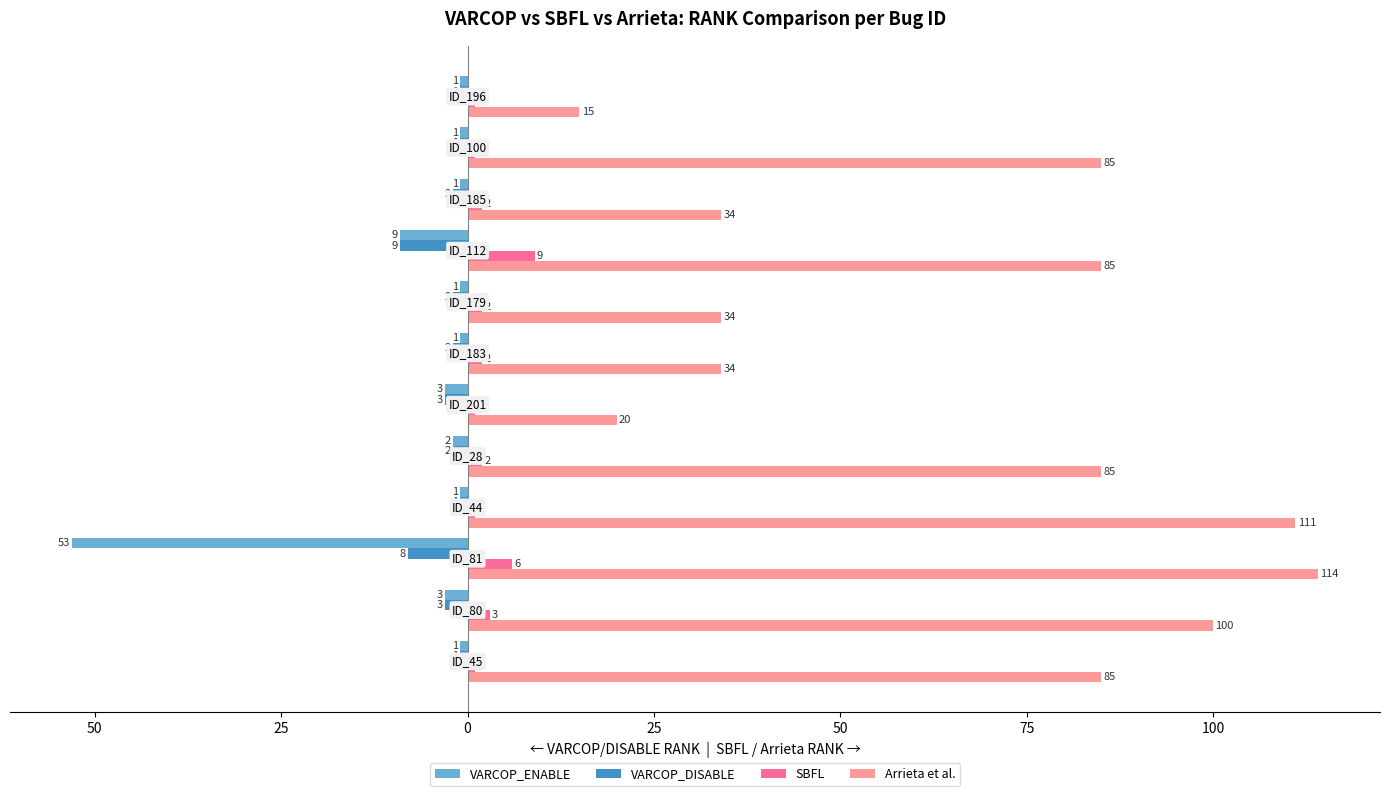

What are all the series names shown in the legend?

VARCOP_ENABLE, VARCOP_DISABLE, SBFL, Arrieta et al.